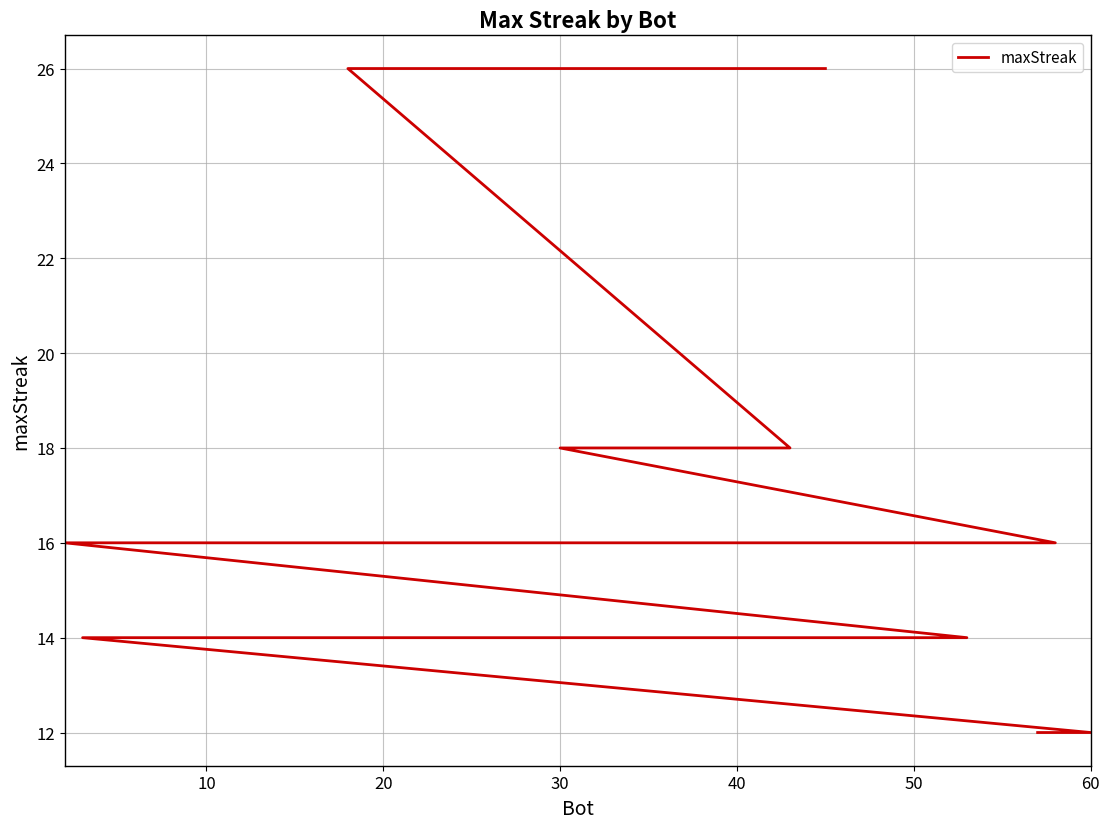

What is the value of the 2nd point from the left?

26